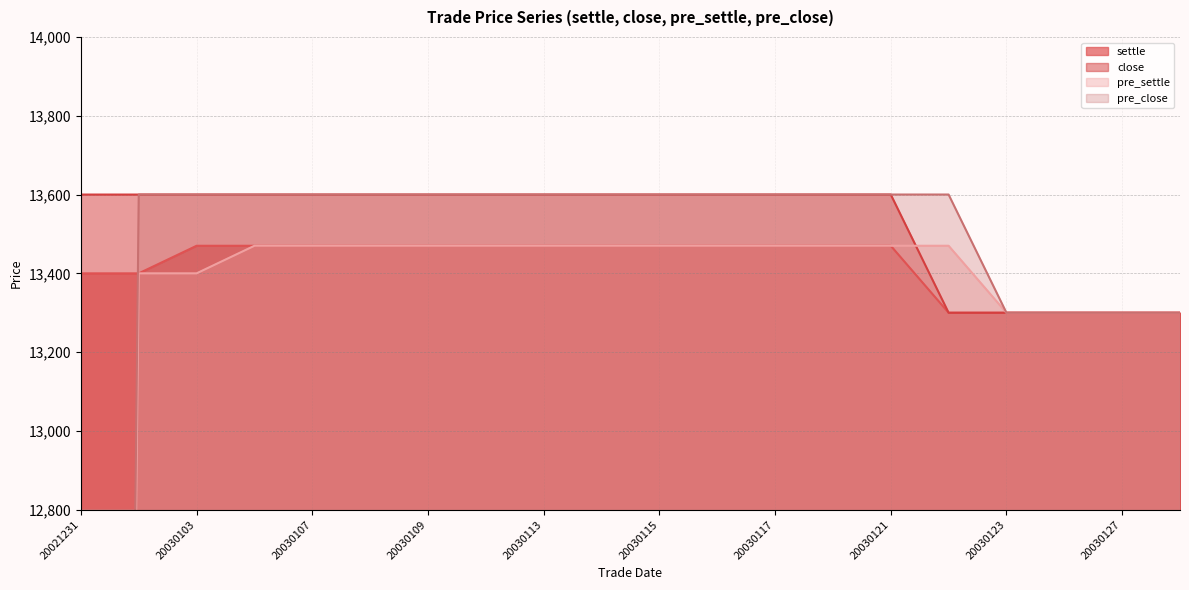

What is the maximum value shown in the chart?

13600